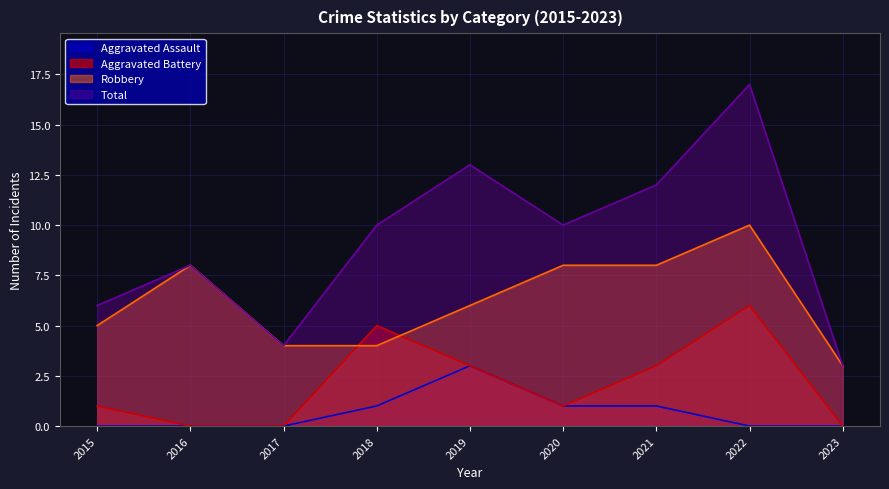

Count the Aggravated Assault values in the range 0 to 1.

8